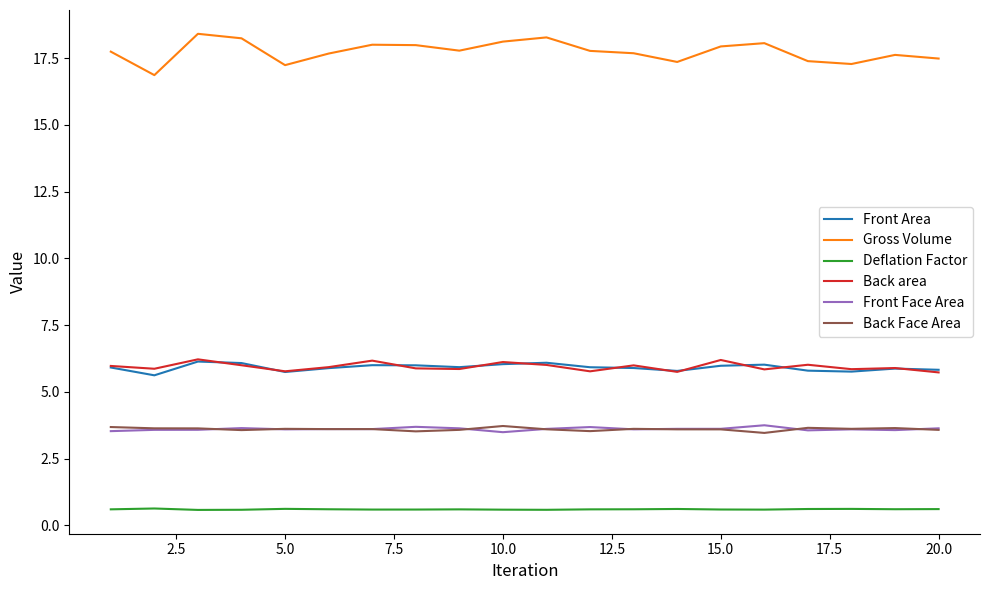

True or false: Front Area and Gross Volume intersect in this chart.

False